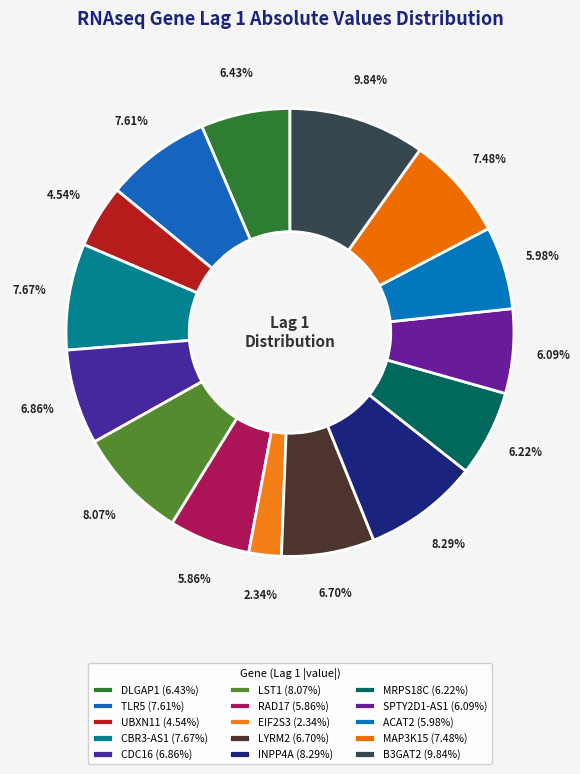

How many segments does this pie chart have?

15